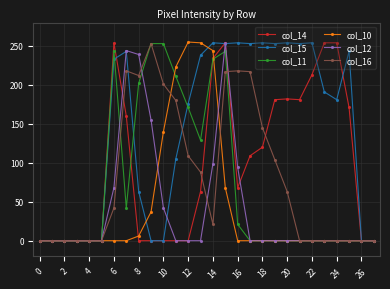

How many data points in col_11 are above 0?

11